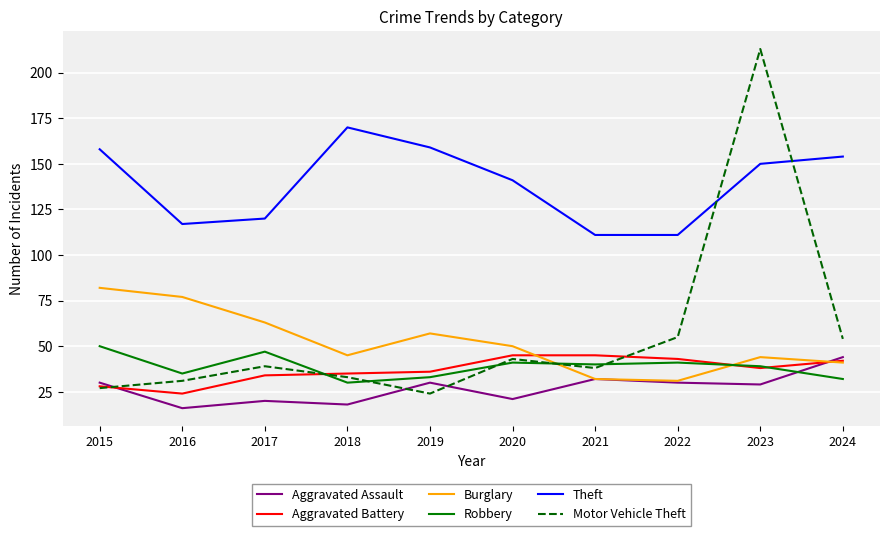

Is it true that Robbery equals 25 at 2015?

False